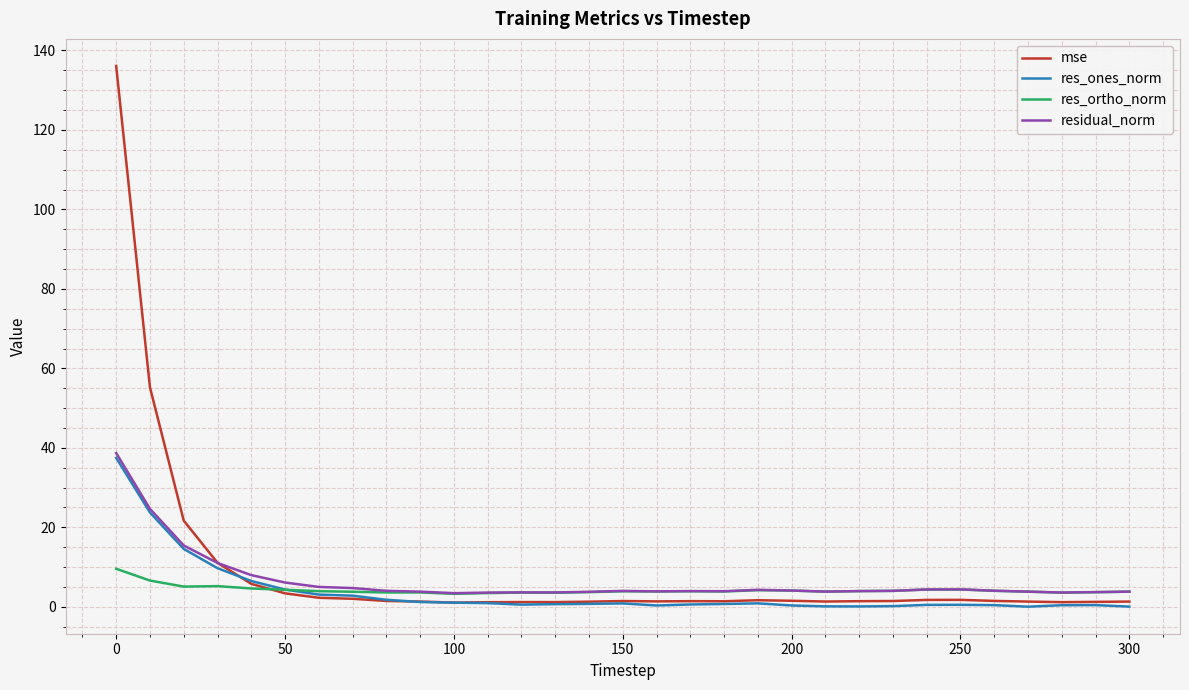

Which series has the largest total across all categories?

mse